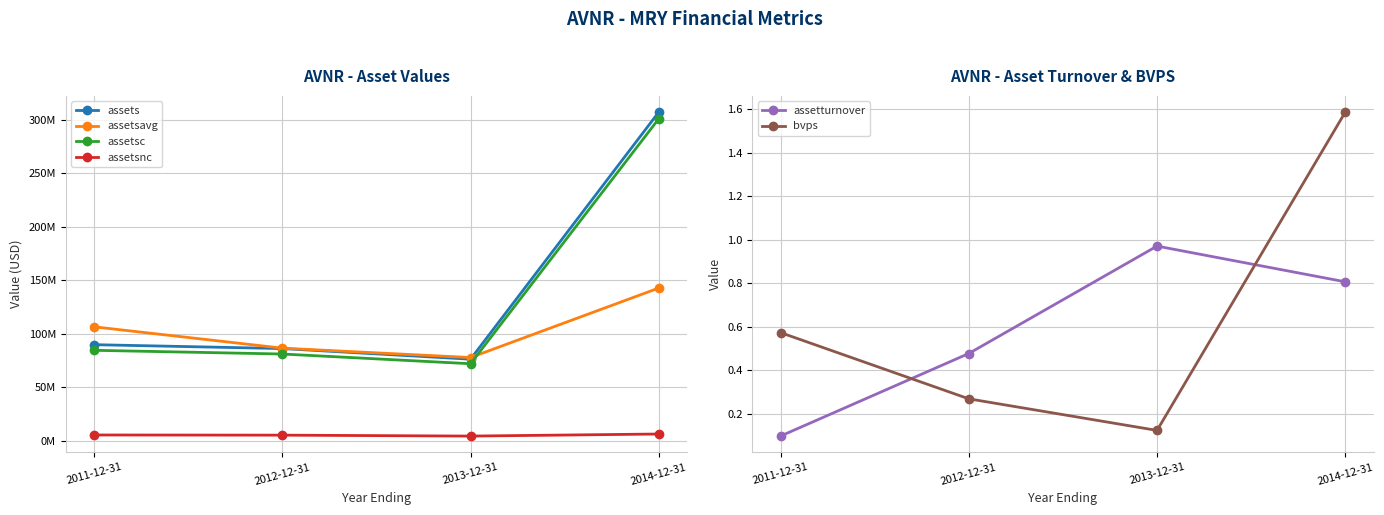

Does the chart display data point markers on the line(s)?

Yes